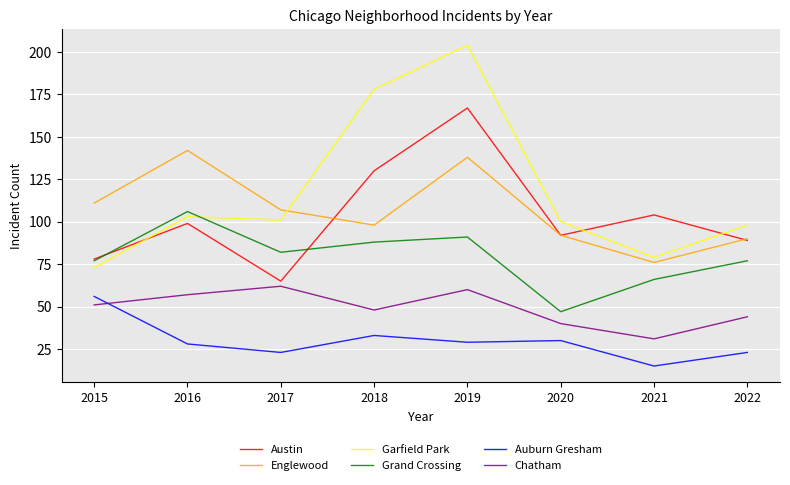

Which series has the widest spread of values?

Garfield Park